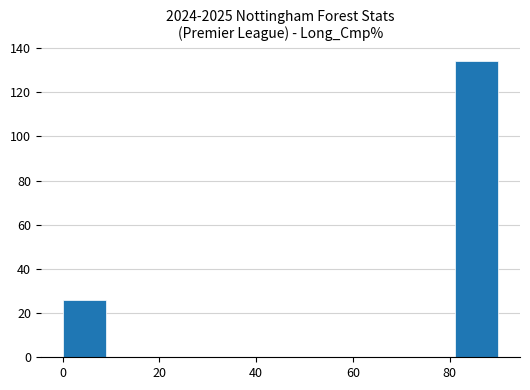

Reading left to right, transcribe this chart: for each bar, give the range it covers on the x-axis and its height. Neither the bar edges nor the heights are printed on the chart, so give them approximately, as read against the axes.

0 to 9: 26
9 to 18: 0
18 to 27: 0
27 to 36: 0
36 to 45: 0
45 to 54: 0
54 to 63: 0
63 to 72: 0
72 to 81: 0
81 to 90: 134